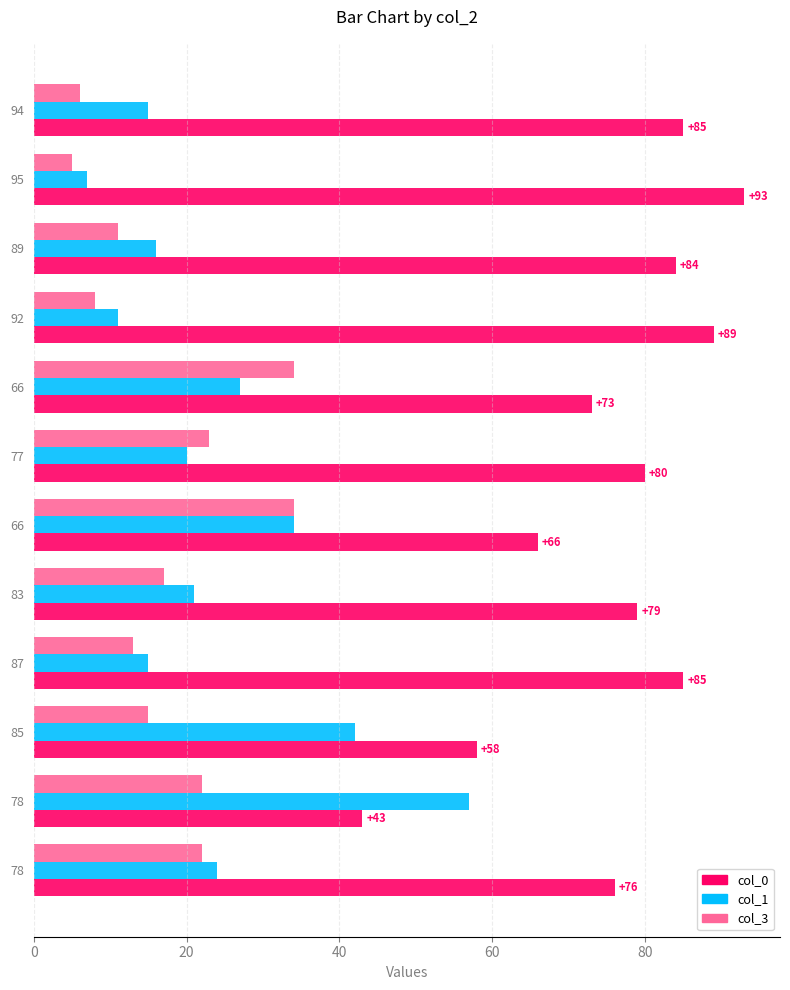

Count the number of categories in the chart.

12